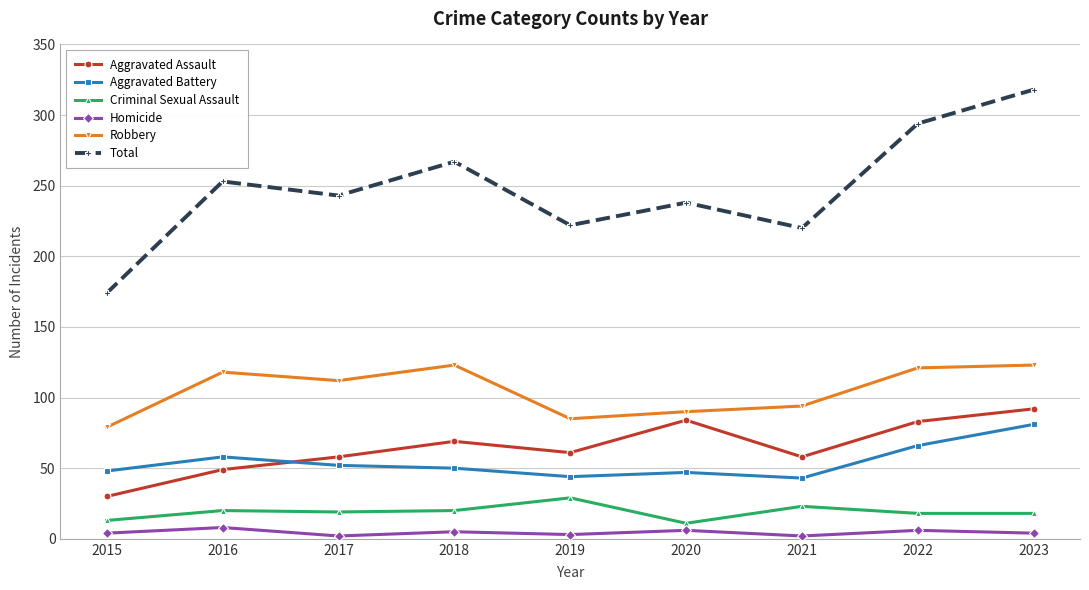

How many lines are shown in the chart?

6